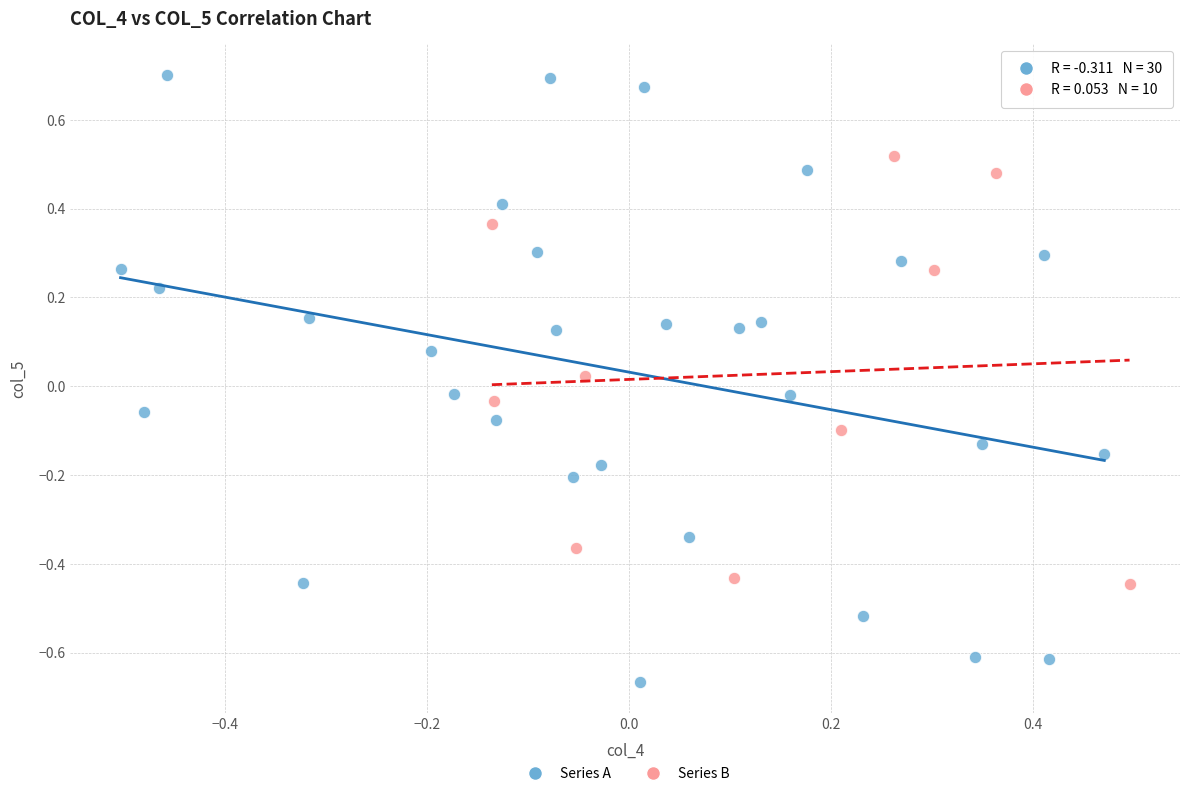

Which series has the largest Y range (max minus min)?

Series A